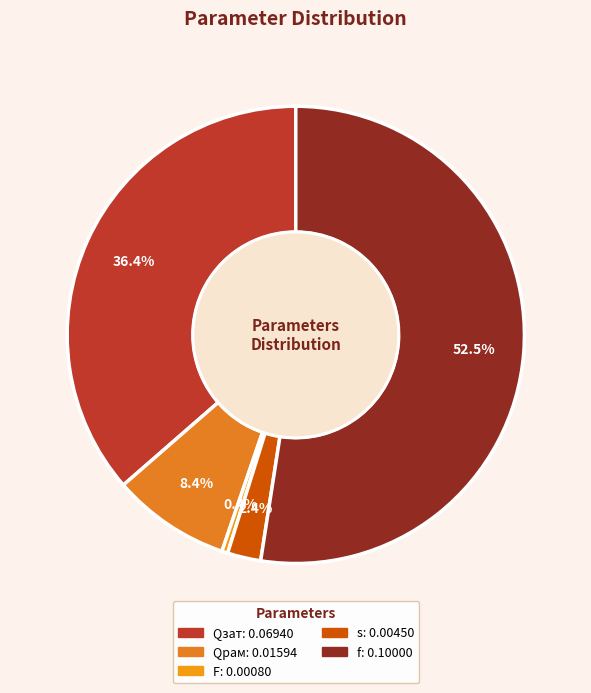

Between Qрам and f, which is larger?

f